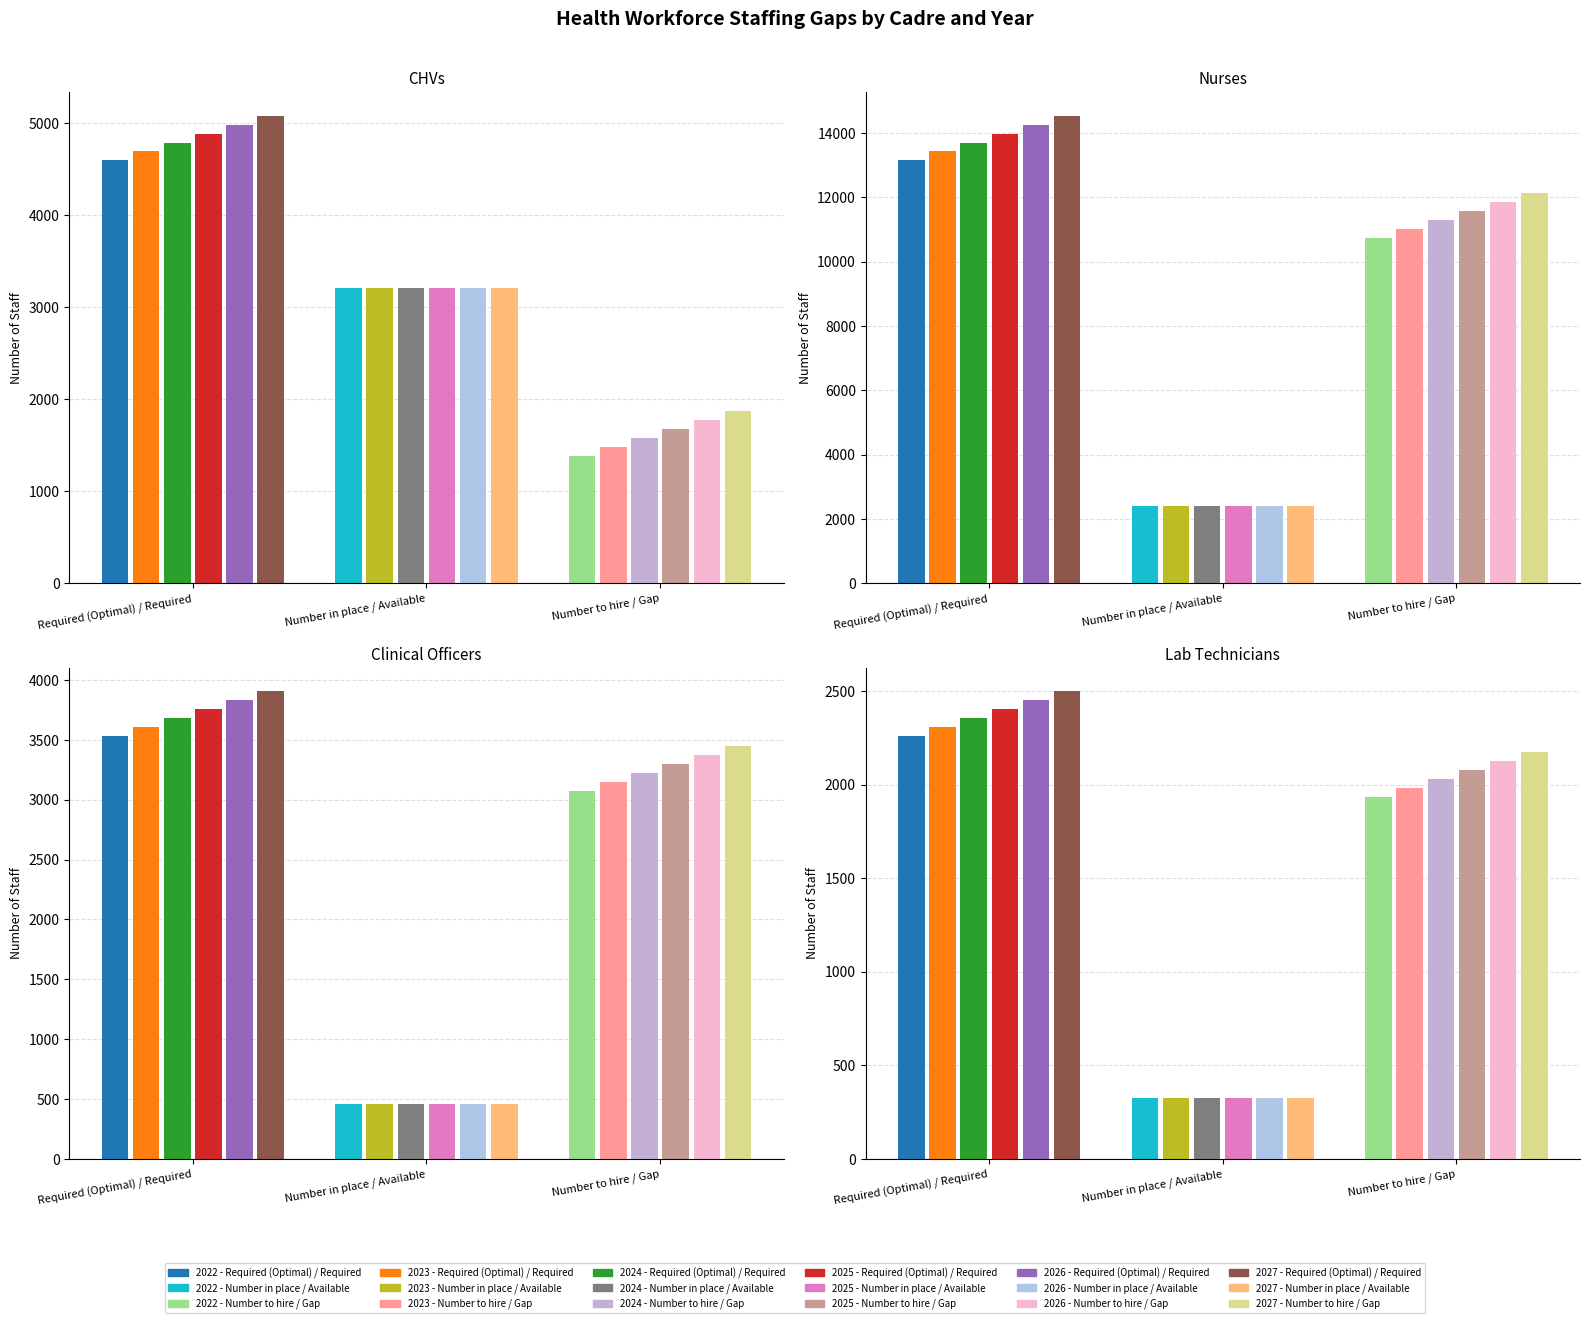

The value of Number in place / Available at 1 is 3137. True or false?

False